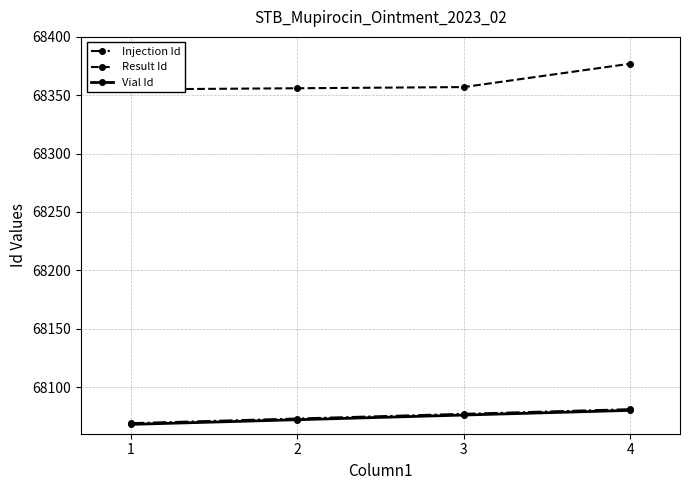

Is this an area chart (filled region under the line)?

No